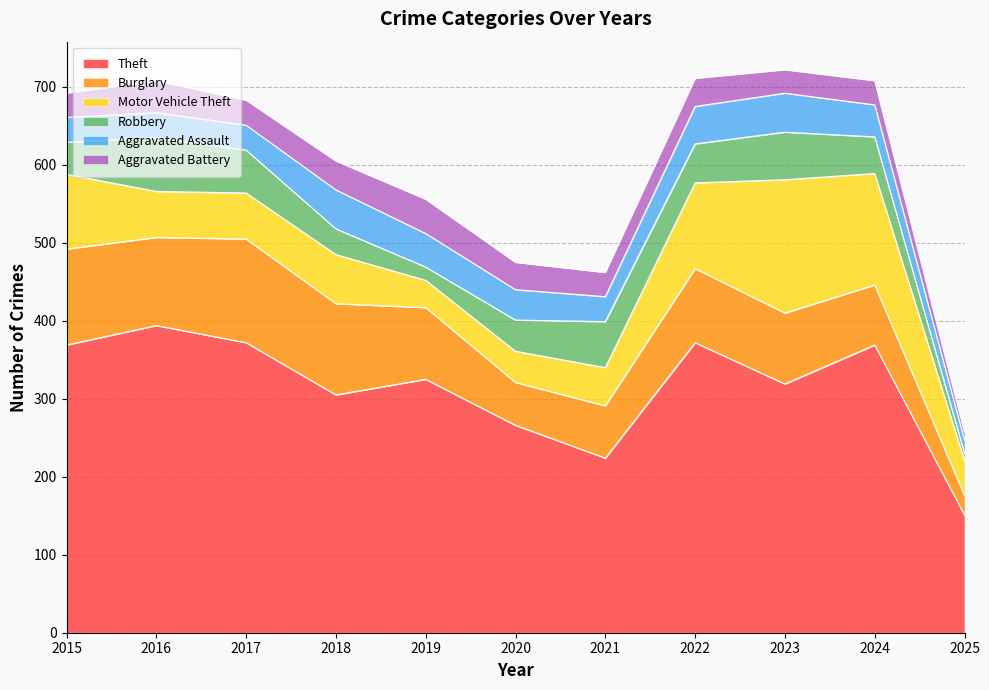

What is the minimum value for Aggravated Battery?

10